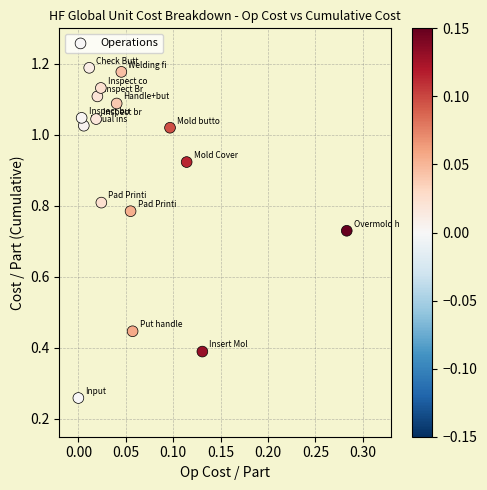

Count the number of points in this scatter plot.

16